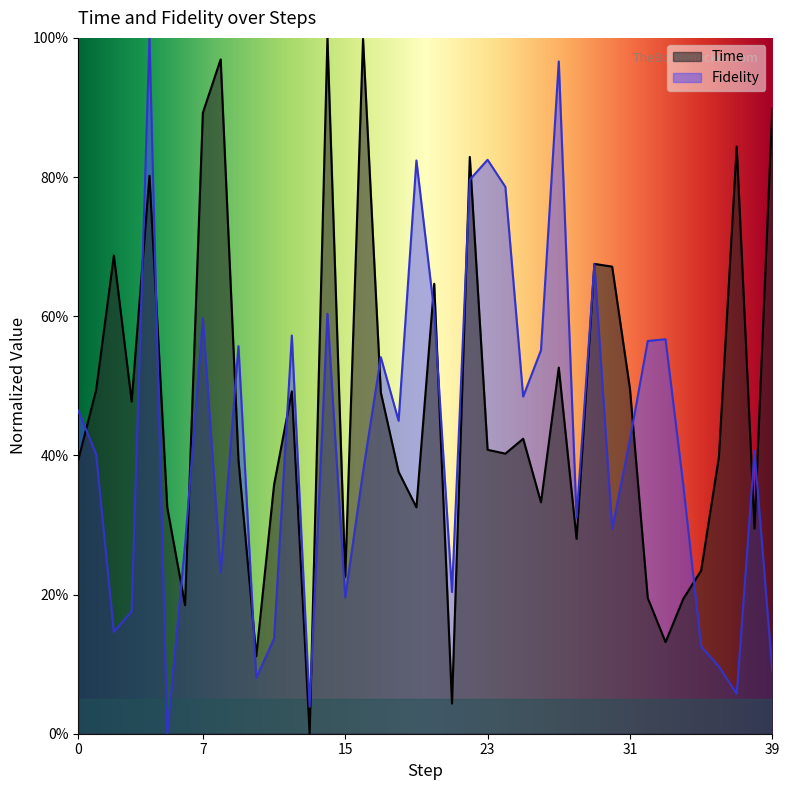

Rank the series by their maximum value, from lowest to highest.

Time, Fidelity